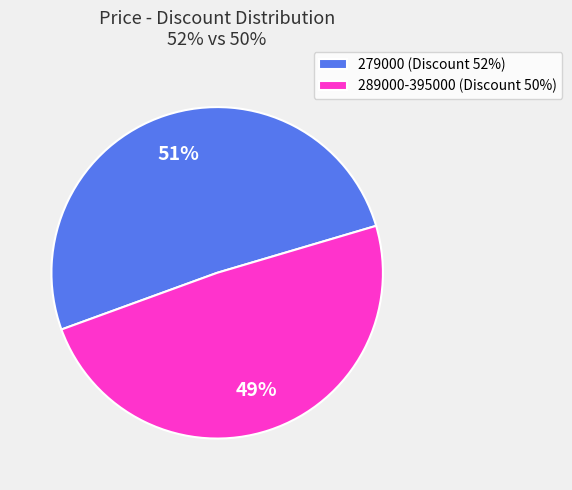

What percentage is the 289000-395000 (Discount 50%) slice, to the nearest percent?

49%